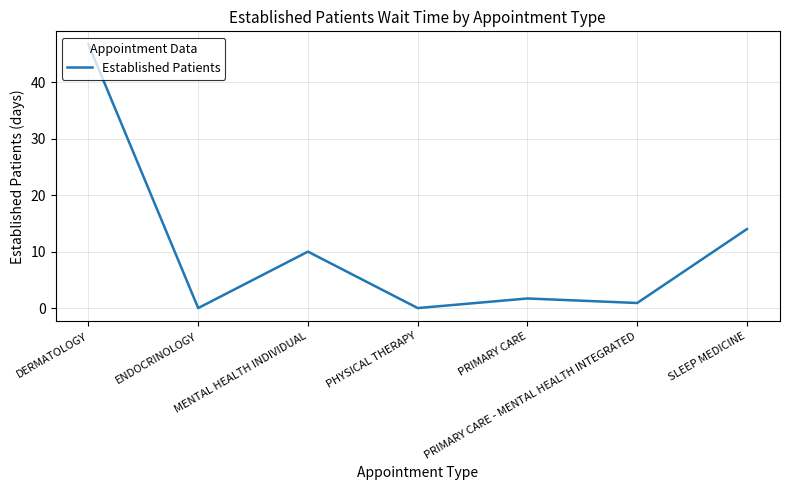

What is the change in value from ENDOCRINOLOGY to MENTAL HEALTH INDIVIDUAL?

+10.0